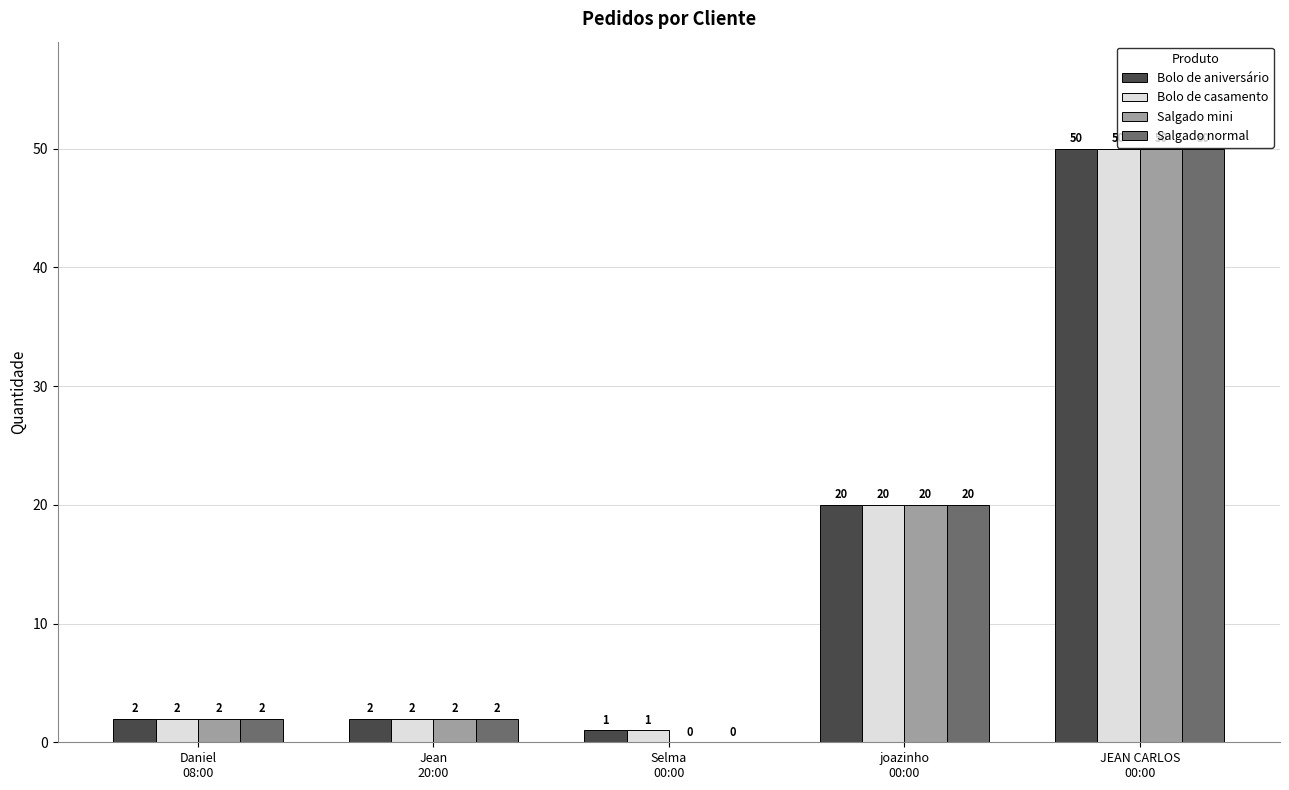

Are the bars grouped side by side (vs. stacked)?

Yes